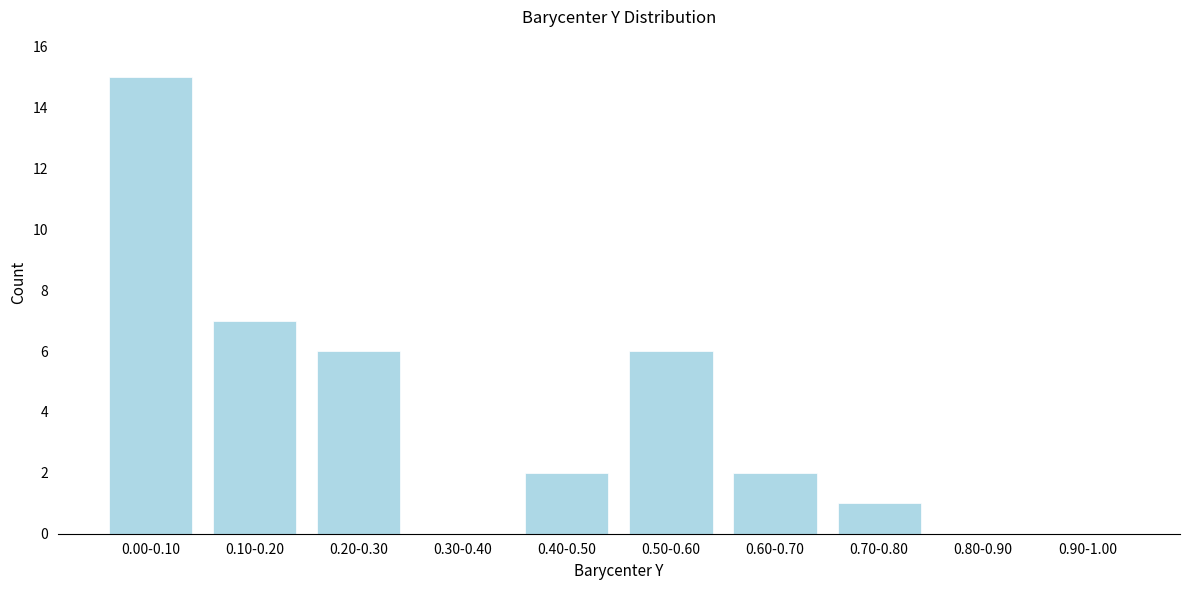

Reading left to right, transcribe all the data shown in this chart.

0.00-0.10=15	0.10-0.20=7	0.20-0.30=6	0.30-0.40=0	0.40-0.50=2	0.50-0.60=6	0.60-0.70=2	0.70-0.80=1	0.80-0.90=0	0.90-1.00=0